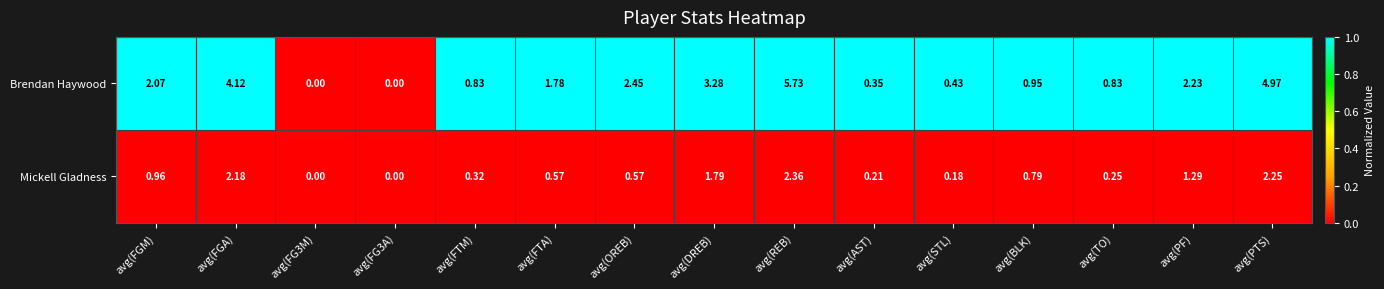

Which series has the widest spread of values?

Brendan Haywood